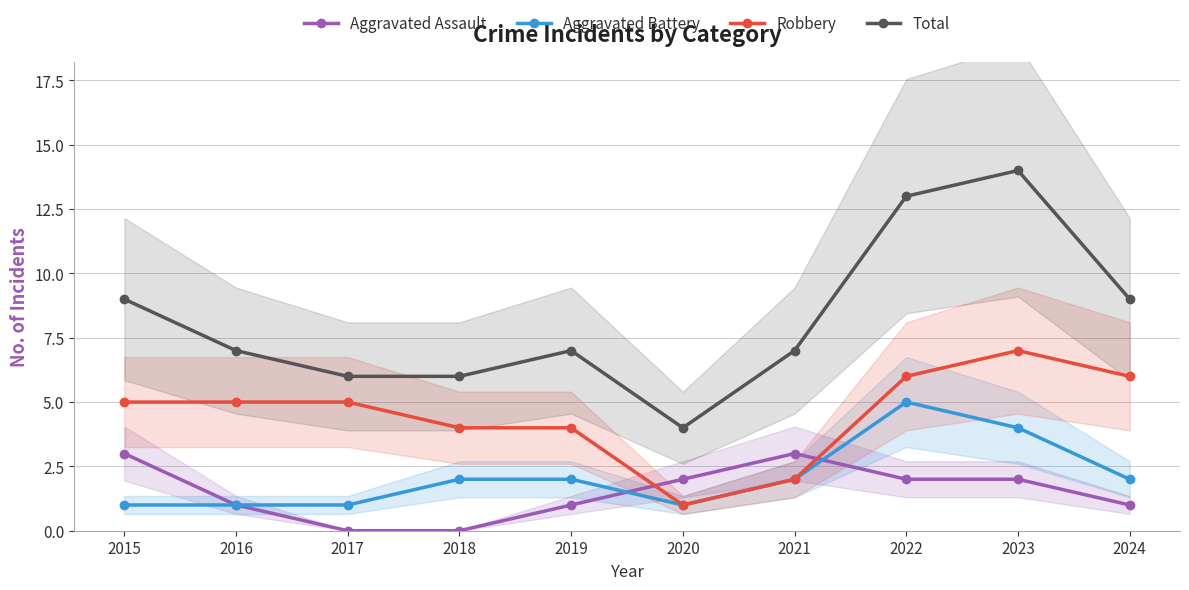

What is the total value across all series at 2018?

12